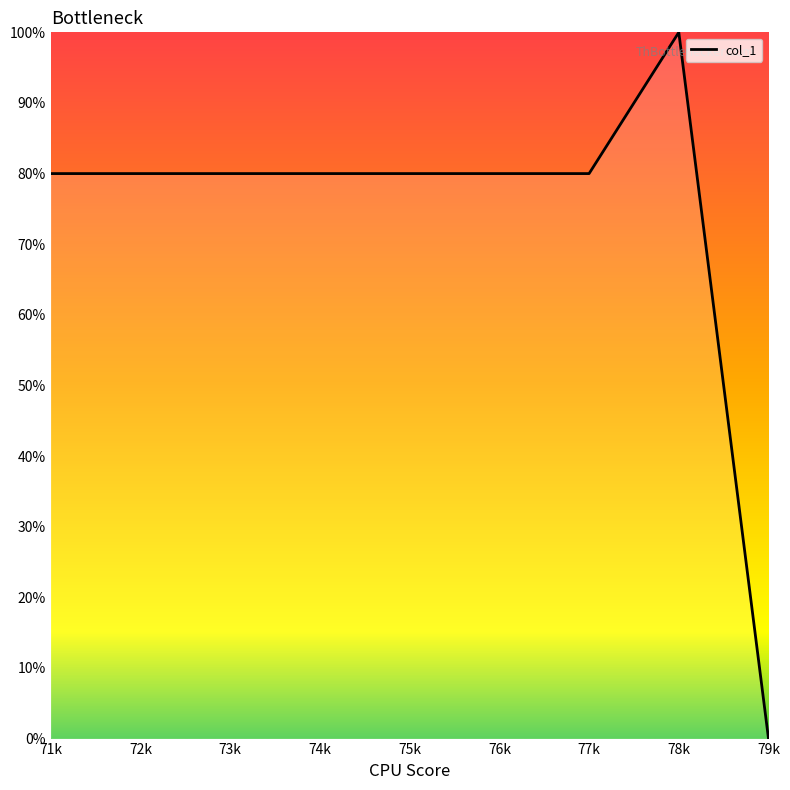

What is the change in value from 77k to 78k?

+20